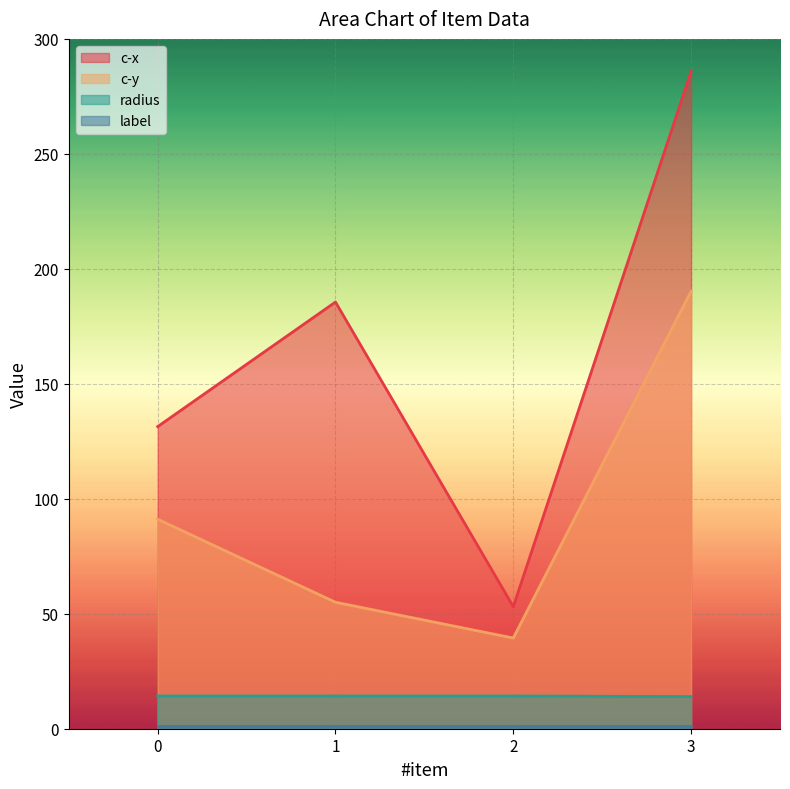

What is the sum of the radius values at 3 and 1?

28.2